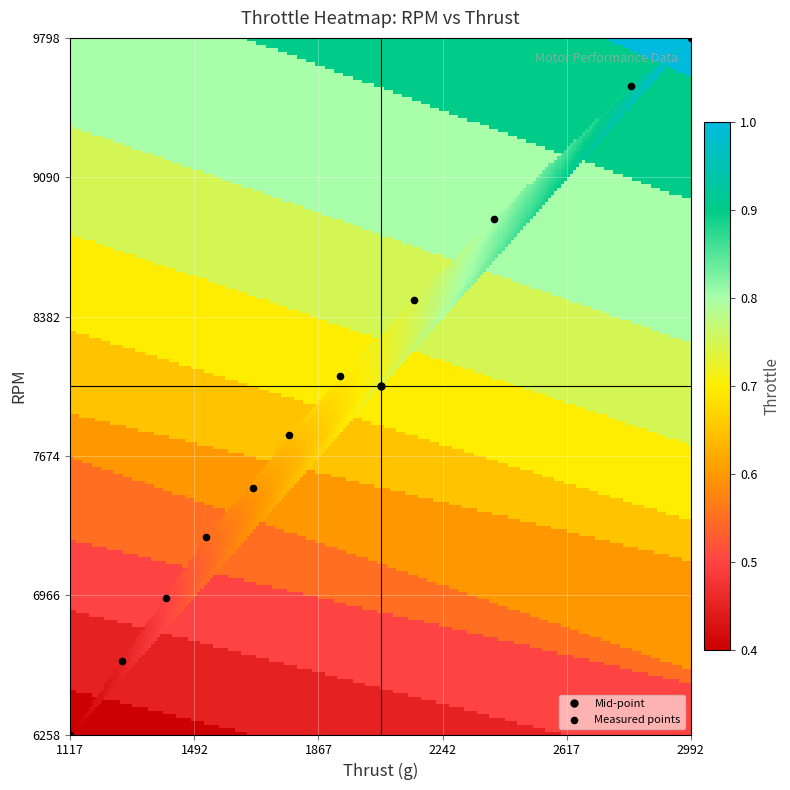

How many data points are displayed?

11